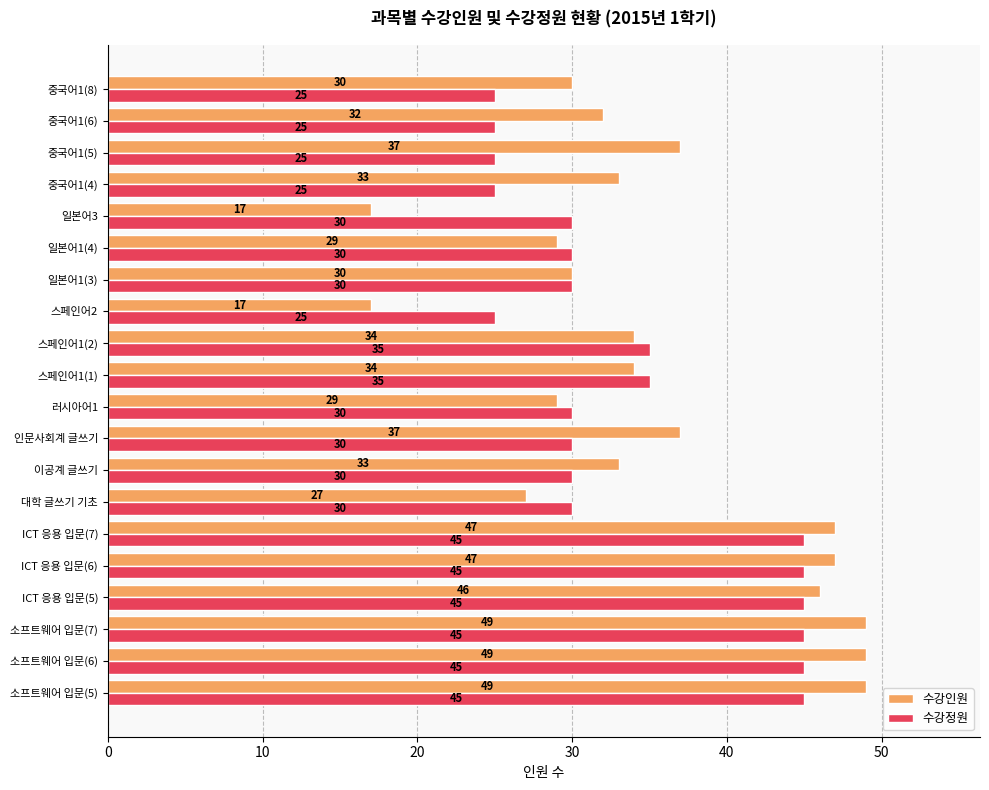

What are all the series names shown in the legend?

수강인원, 수강정원